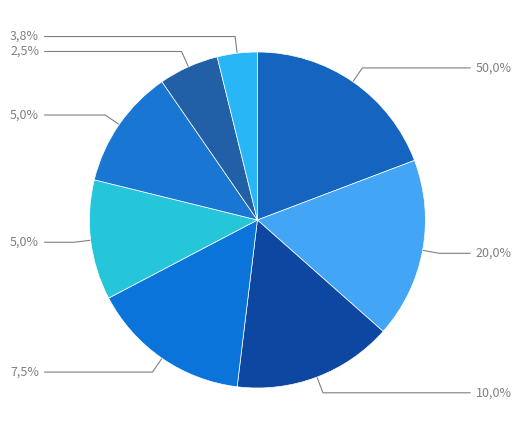

Count the number of slices in the pie.

8